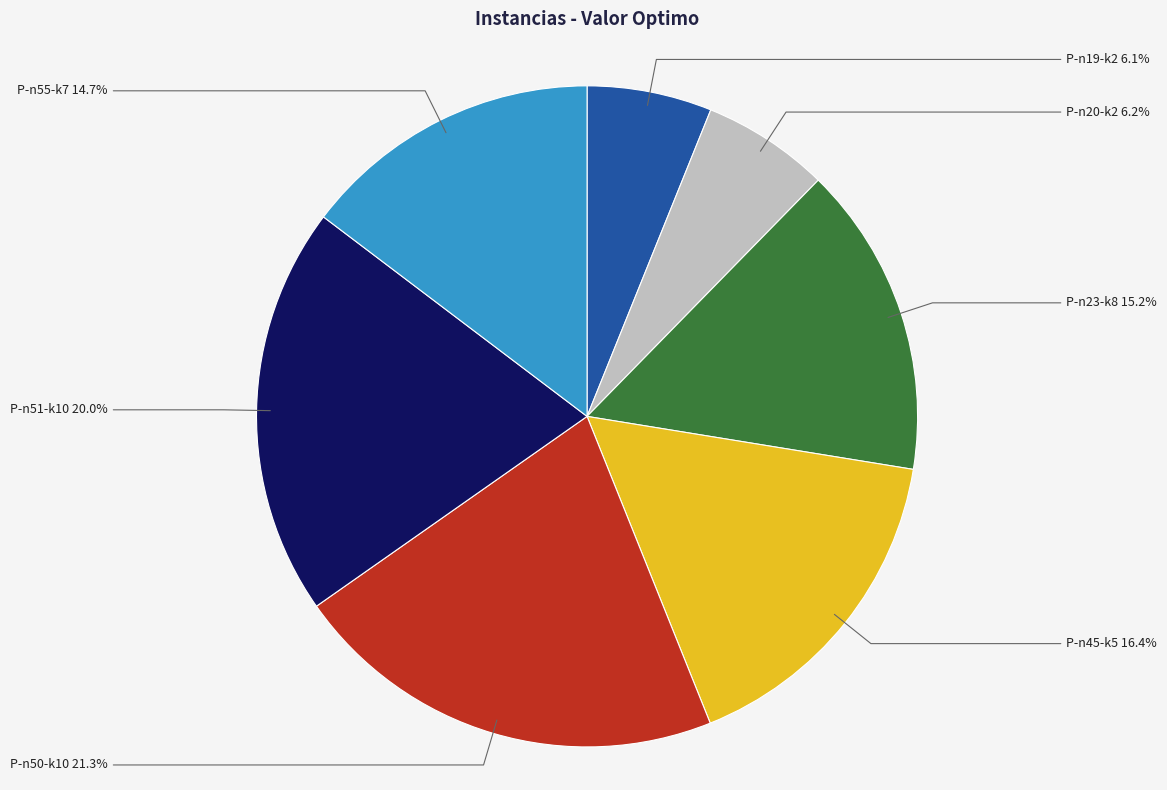

What is the largest slice in the pie chart?

P-n50-k10